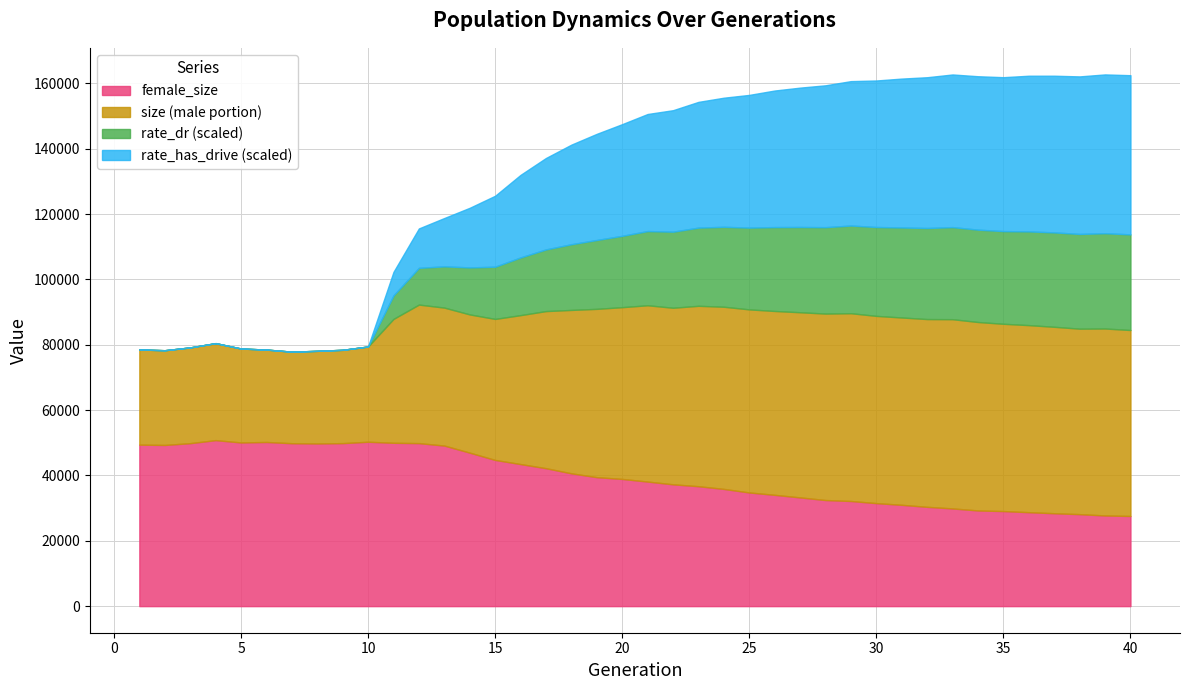

What is the highest value of the female_size series?

50817.0